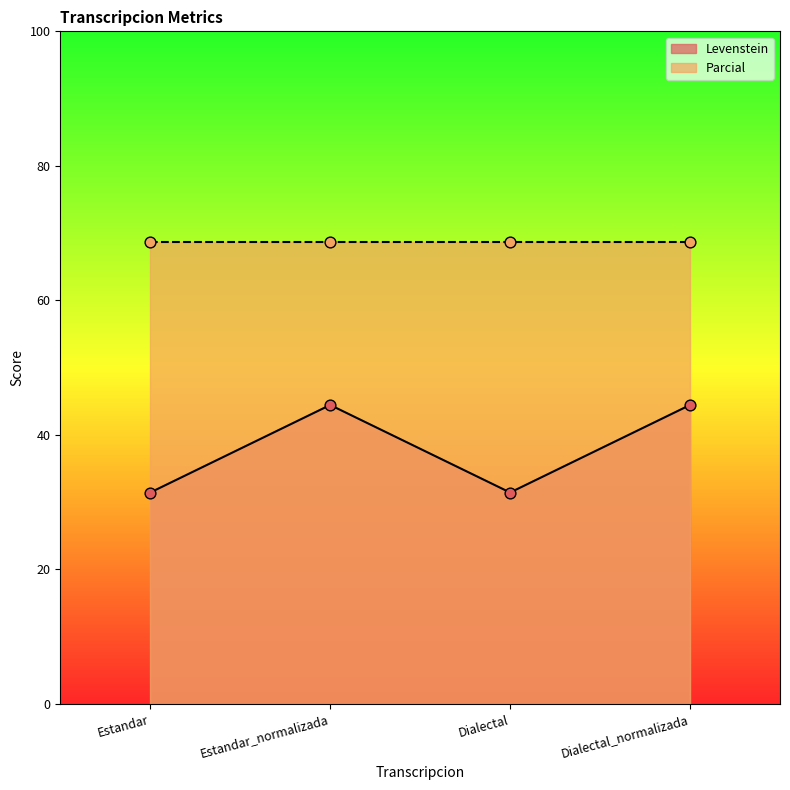

Between Dialectal_normalizada and Dialectal, which is larger?

Dialectal_normalizada